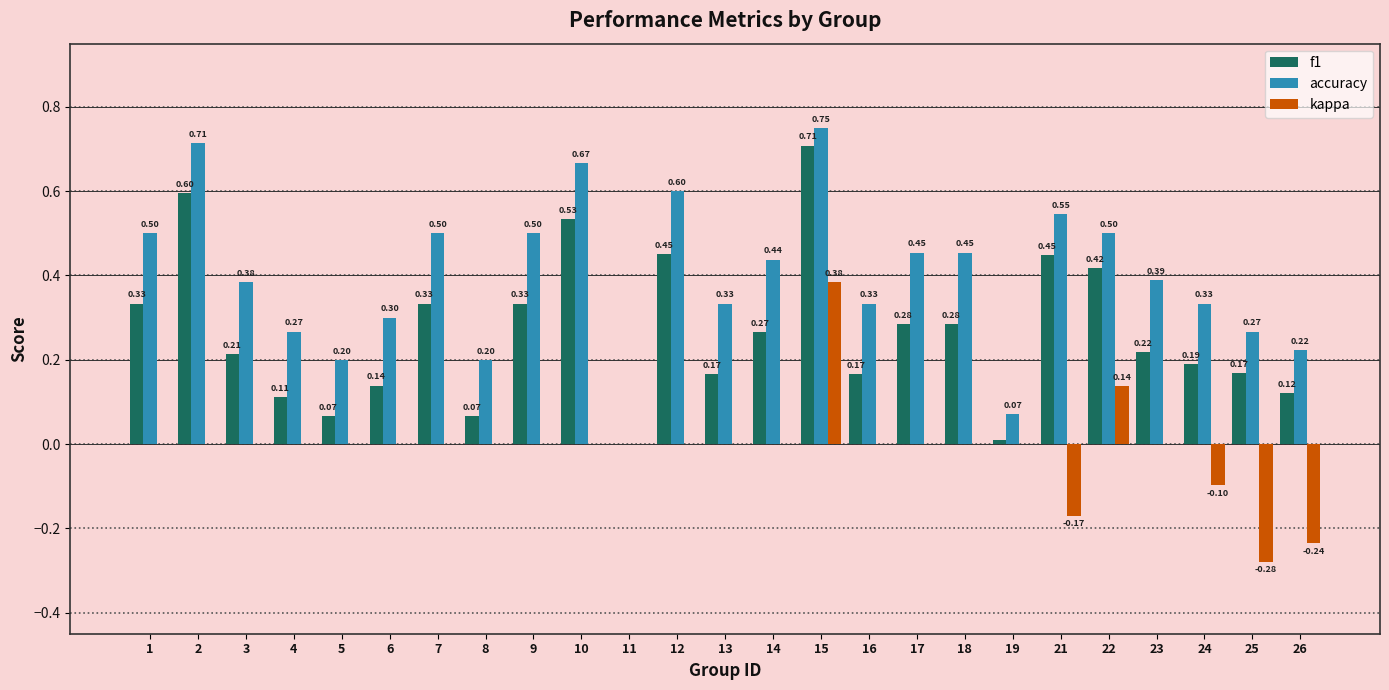

Which series has the largest total across all categories?

accuracy